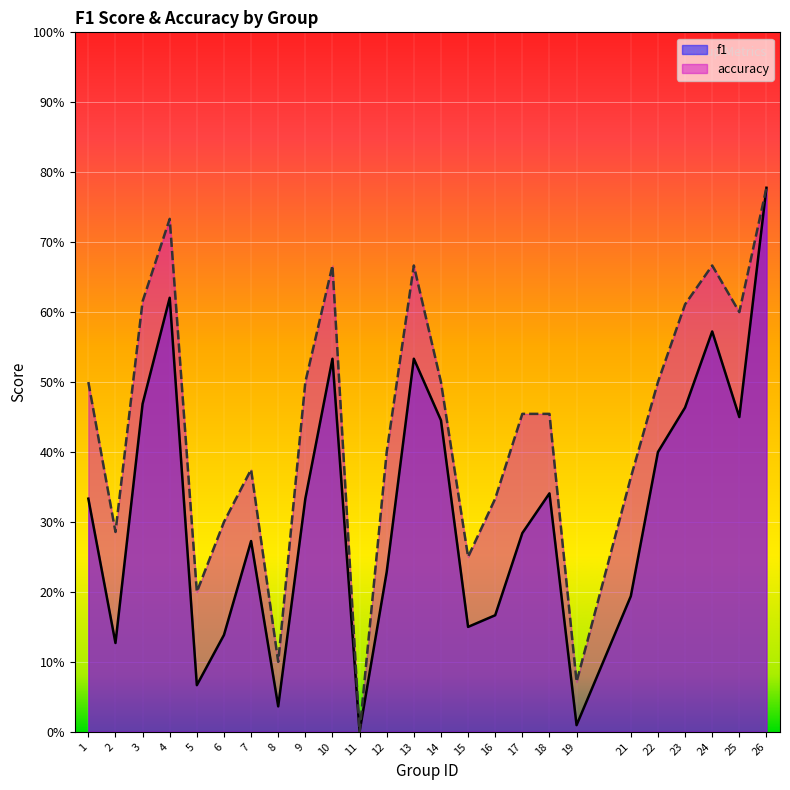

Reading left to right, transcribe all the data shown in this chart.

f1: 1=0.3	2=0.1	3=0.5	4=0.6	5=0.1	6=0.1	7=0.3	8=0.0	9=0.3	10=0.5	11=0.0	12=0.2	13=0.5	14=0.4	15=0.2	16=0.2	17=0.3	18=0.3	19=0.0	21=0.2	22=0.4	23=0.5	24=0.6	25=0.5	26=0.8
accuracy: 1=0.5	2=0.3	3=0.6	4=0.7	5=0.2	6=0.3	7=0.4	8=0.1	9=0.5	10=0.7	11=0.0	12=0.4	13=0.7	14=0.5	15=0.2	16=0.3	17=0.5	18=0.5	19=0.1	21=0.4	22=0.5	23=0.6	24=0.7	25=0.6	26=0.8